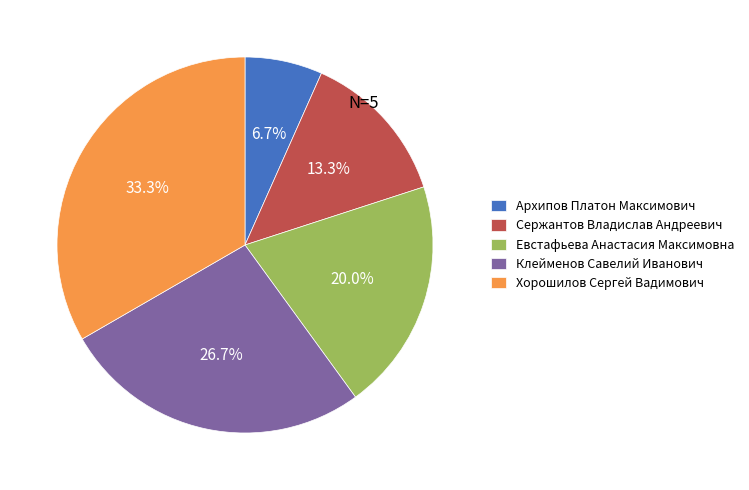

Does any single category account for the majority?

No